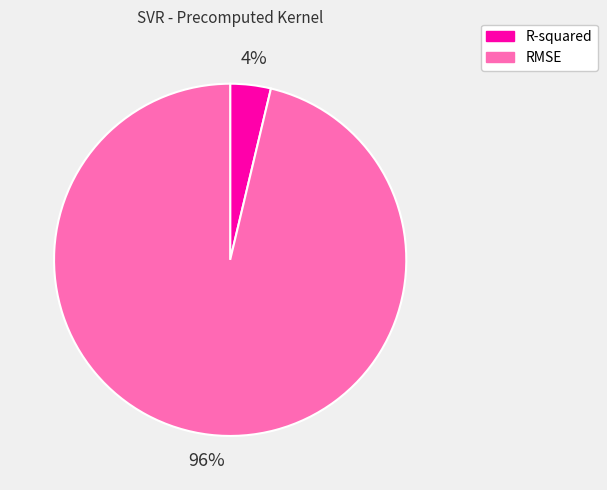

To the nearest percent, what is the combined percentage of R-squared and RMSE?

100%